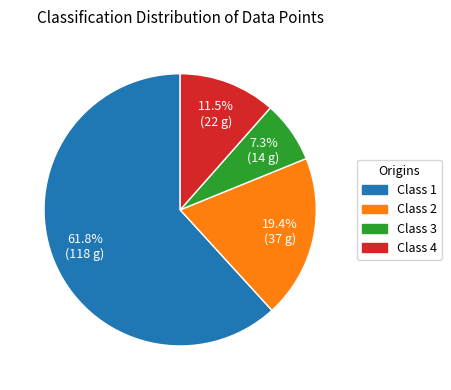

Count the number of slices in the pie.

4